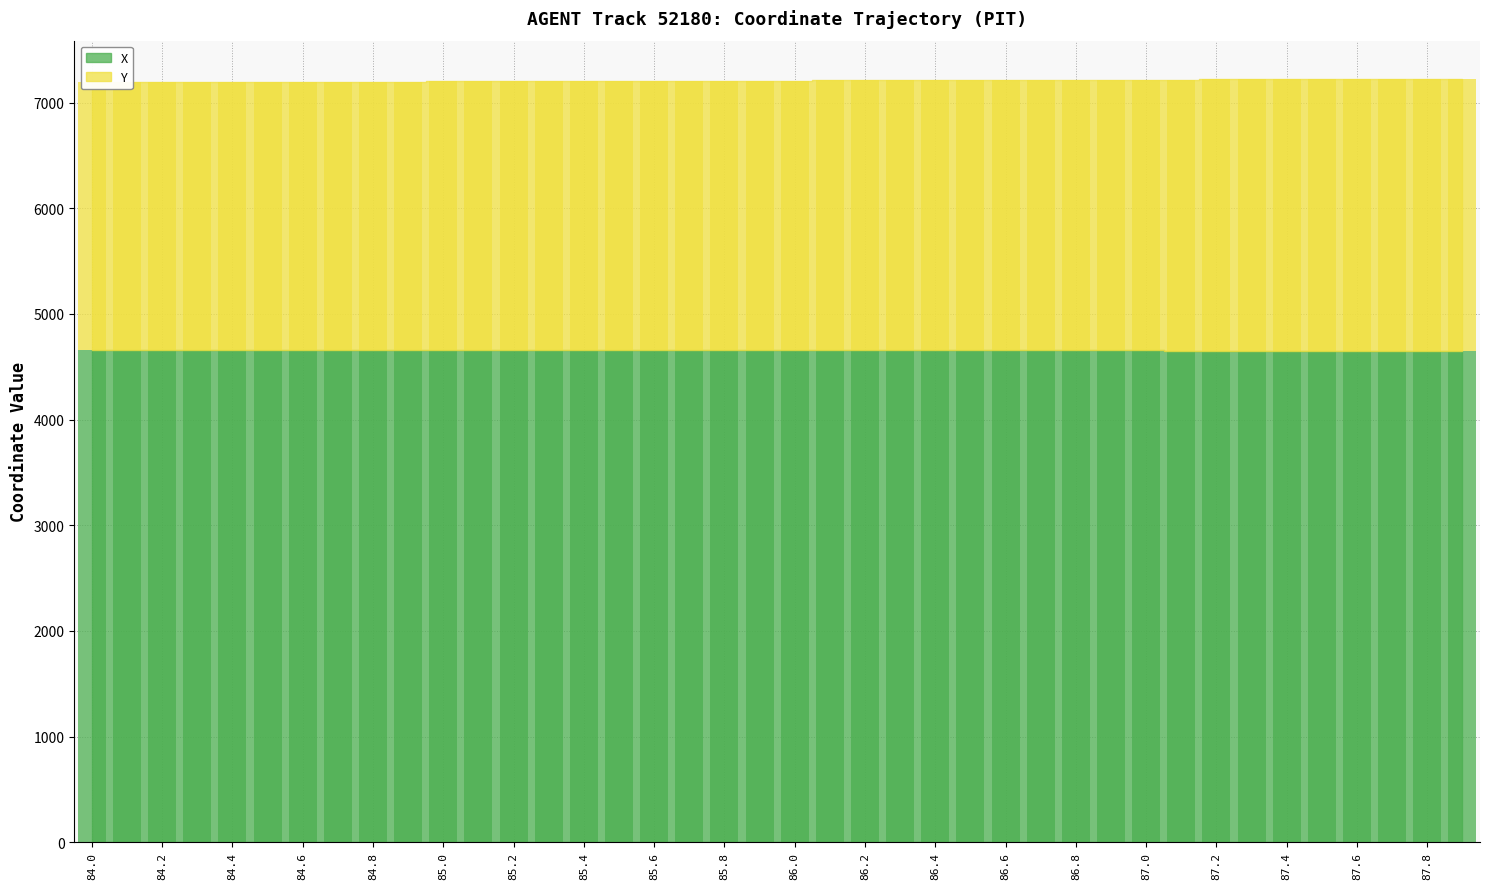

Reading right to left, what are all the values shown in this chart?

X: 4651.8	4652.1	4652.4	4652.6	4652.9	4653.2	4653.4	4653.7	4654.0	4654.2	4654.5	4654.8	4655.0	4655.3	4655.5	4655.8	4656.0	4656.3	4656.6	4656.8	4657.1	4657.3	4657.6	4657.8	4658.0	4658.3	4658.5	4658.8	4659.0	4659.3	4659.5	4659.8	4660.0	4660.2	4660.5	4660.7	4661.0	4661.2	4661.4	4661.7
Y: 2573.6	2572.4	2571.3	2570.1	2569.0	2567.8	2566.7	2565.6	2564.4	2563.3	2562.2	2561.1	2559.9	2558.8	2557.7	2556.5	2555.4	2554.3	2553.1	2552.0	2550.9	2549.8	2548.7	2547.6	2546.5	2545.4	2544.3	2543.2	2542.1	2541.0	2539.9	2538.8	2537.7	2536.6	2535.5	2534.4	2533.3	2532.2	2531.1	2530.1